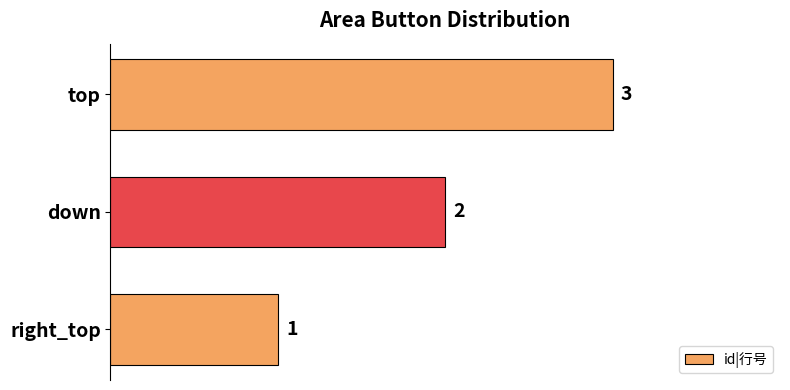

What is the sum of the values at top and down?

5